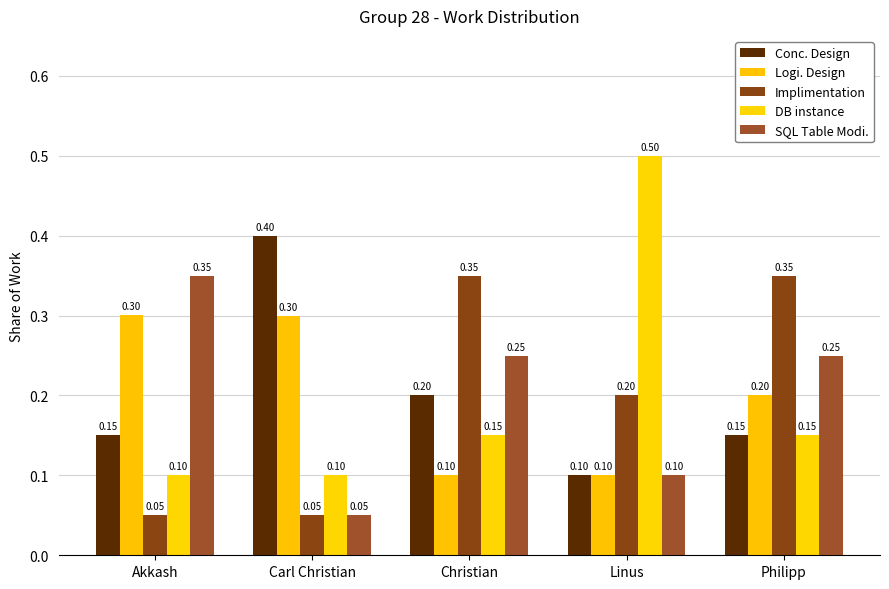

True or false: Conc. Design has a value of 0.4 at Carl Christian.

True